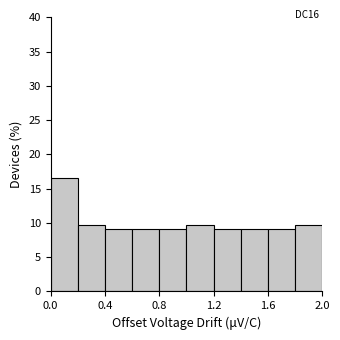

Which range on the x-axis has the tallest bar?

0.0 to 0.2